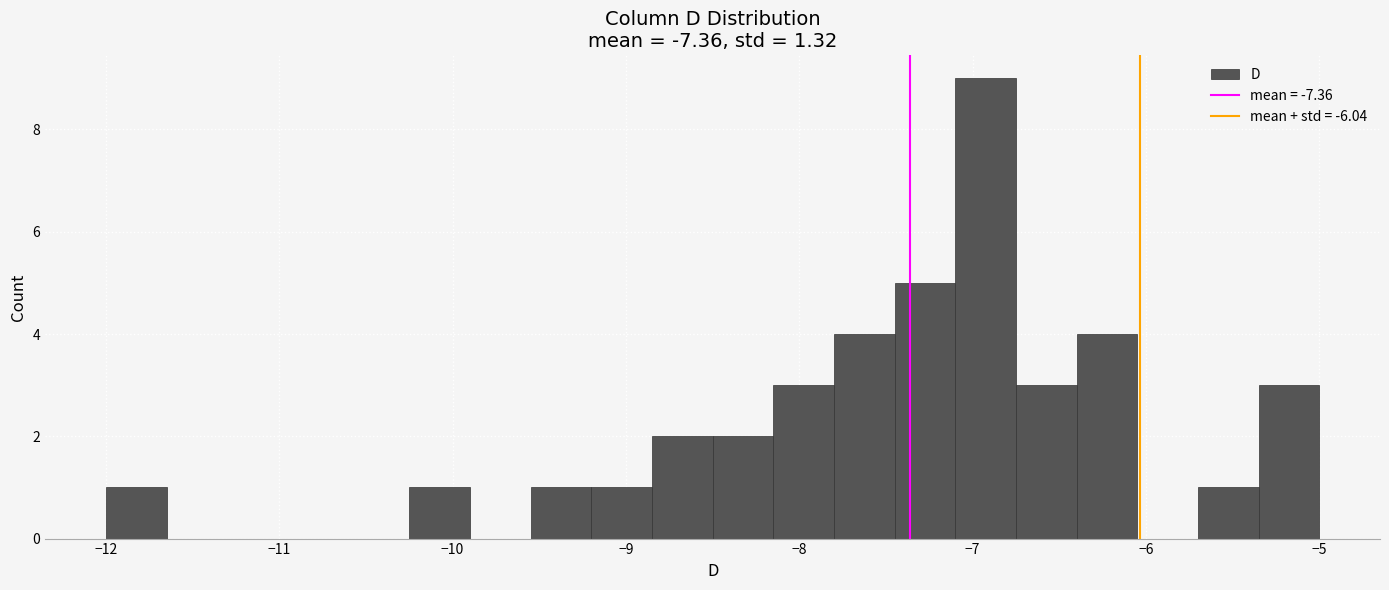

Read against the x-axis, roughly where is the centre of the tallest bar?

-6.9